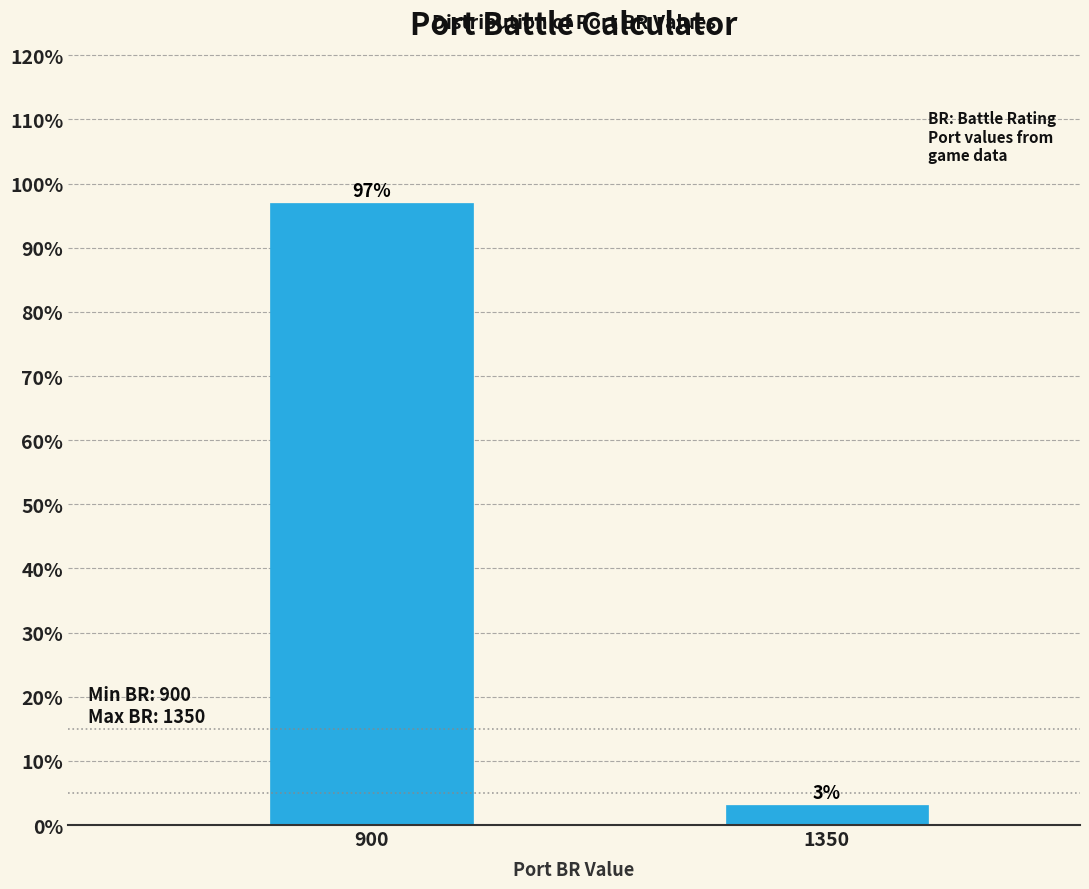

Which has a higher value, 900 or 1350?

900